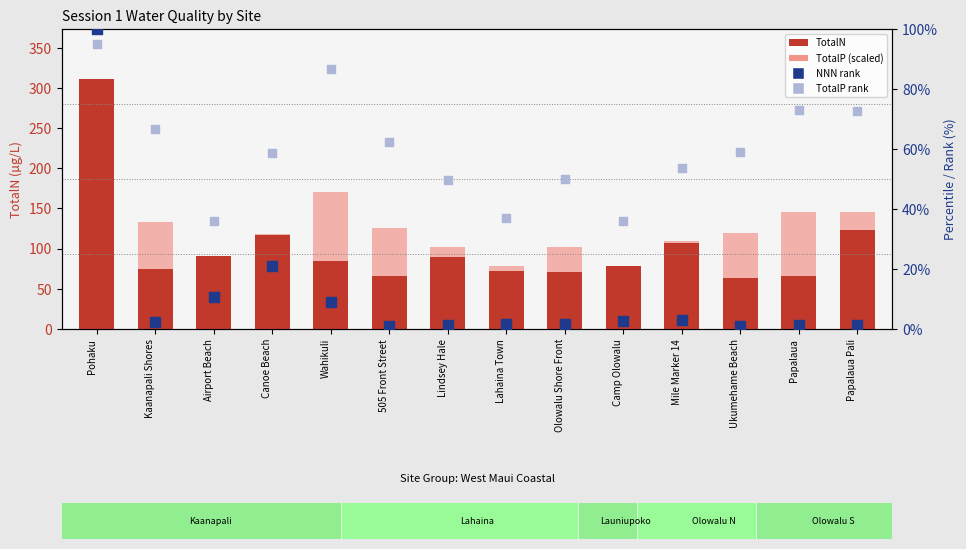

What is the total value across all series at 505 Front Street?

254.6